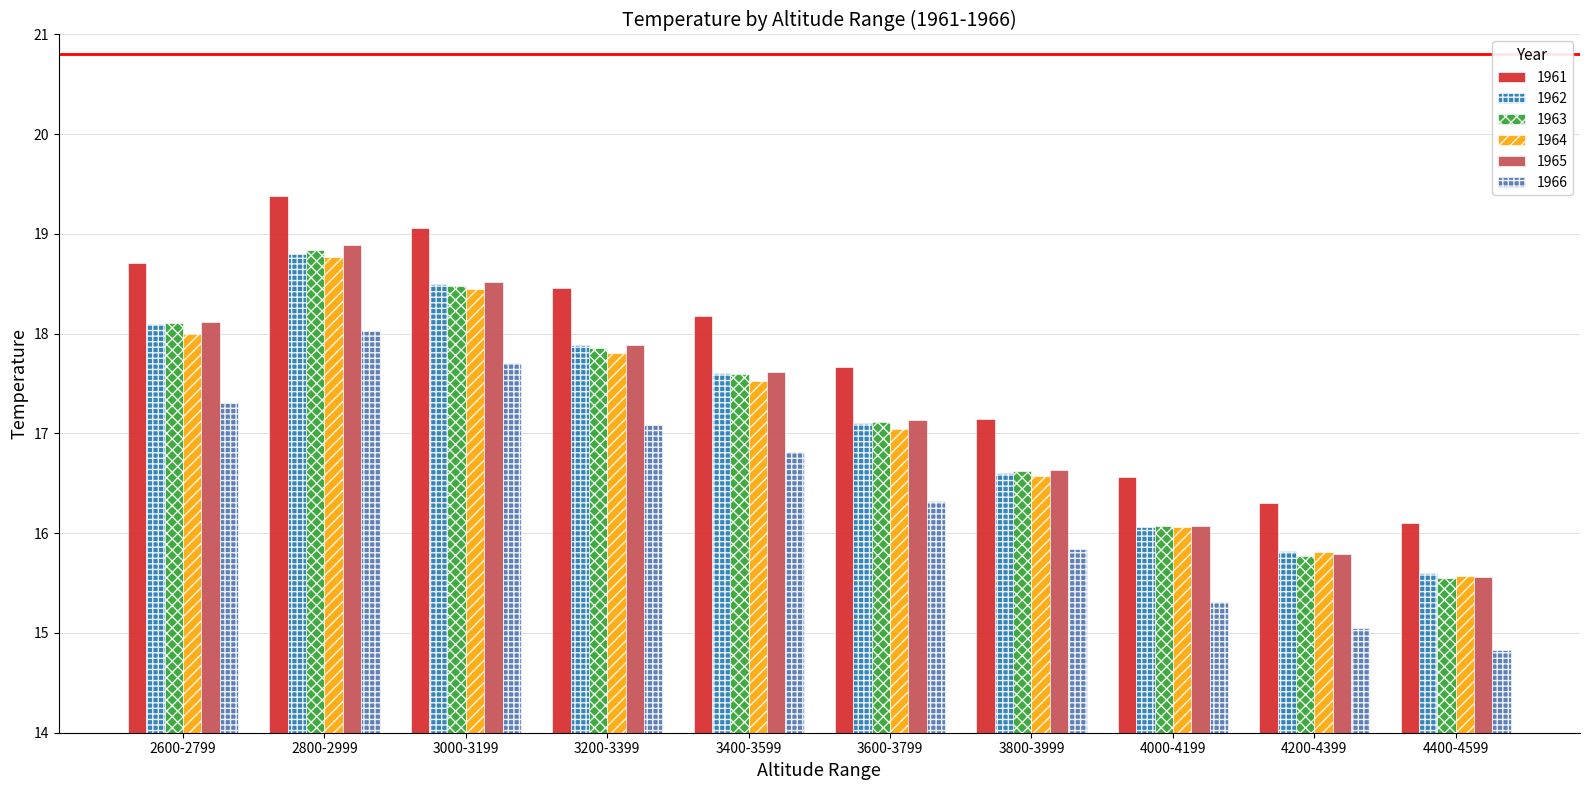

Reading left to right, transcribe all the data shown in this chart.

1961: 18.7	19.4	19.1	18.5	18.2	17.7	17.1	16.6	16.3	16.1
1962: 18.1	18.8	18.5	17.9	17.6	17.1	16.6	16.1	15.8	15.6
1963: 18.1	18.8	18.5	17.9	17.6	17.1	16.6	16.1	15.8	15.6
1964: 18.0	18.8	18.5	17.8	17.5	17.0	16.6	16.1	15.8	15.6
1965: 18.1	18.9	18.5	17.9	17.6	17.1	16.6	16.1	15.8	15.6
1966: 17.3	18.0	17.7	17.1	16.8	16.3	15.8	15.3	15.0	14.8